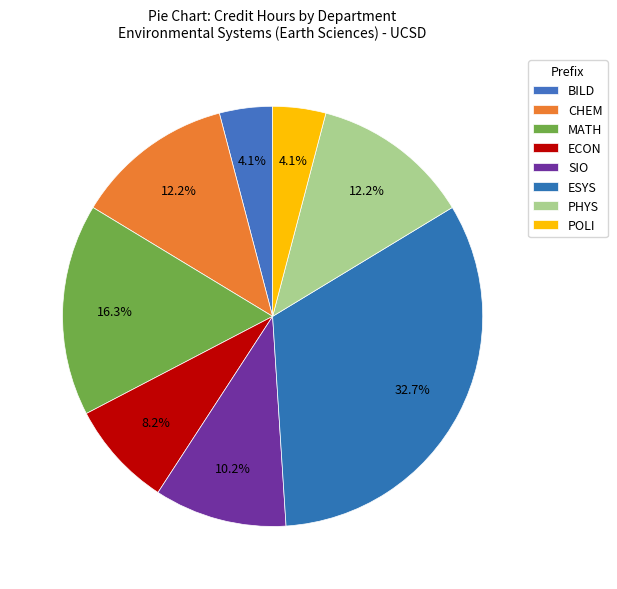

Count the number of slices in the pie.

8